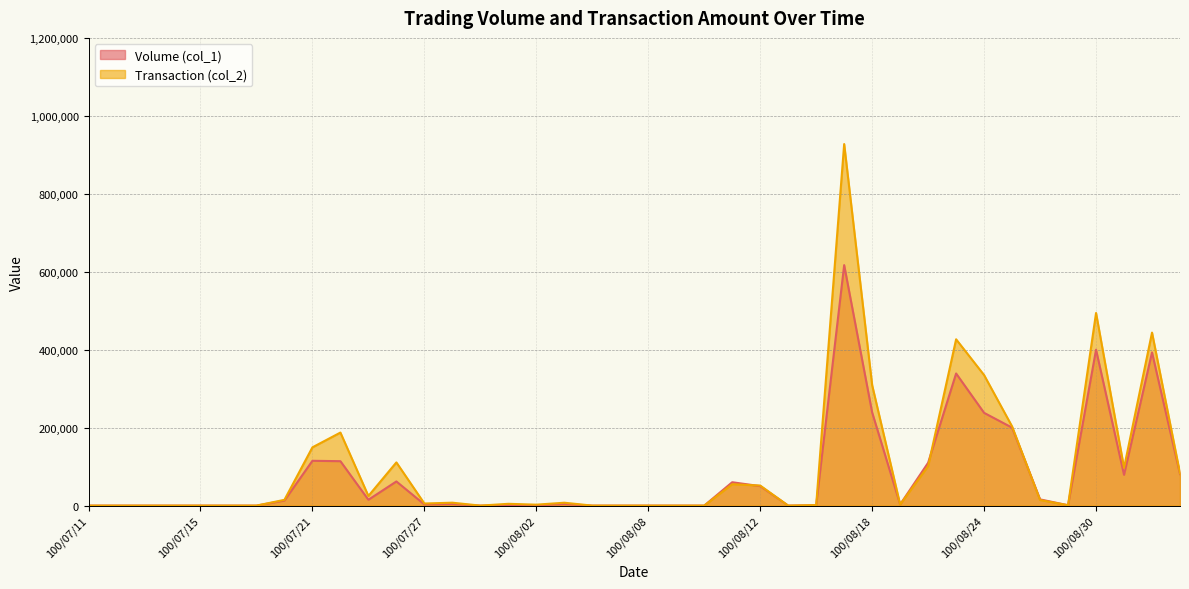

Rank the categories by Transaction (col_2) value from lowest to highest.

100/07/11, 100/07/12, 100/07/13, 100/07/14, 100/07/15, 100/07/18, 100/07/19, 100/07/29, 100/08/04, 100/08/05, 100/08/08, 100/08/09, 100/08/10, 100/08/15, 100/08/29, 100/08/16, 100/08/02, 100/08/19, 100/08/01, 100/07/27, 100/08/03, 100/07/28, 100/08/26, 100/07/20, 100/07/25, 100/08/12, 100/08/11, 100/09/02, 100/08/31, 100/08/22, 100/07/26, 100/07/21, 100/07/22, 100/08/25, 100/08/18, 100/08/24, 100/08/23, 100/09/01, 100/08/30, 100/08/17